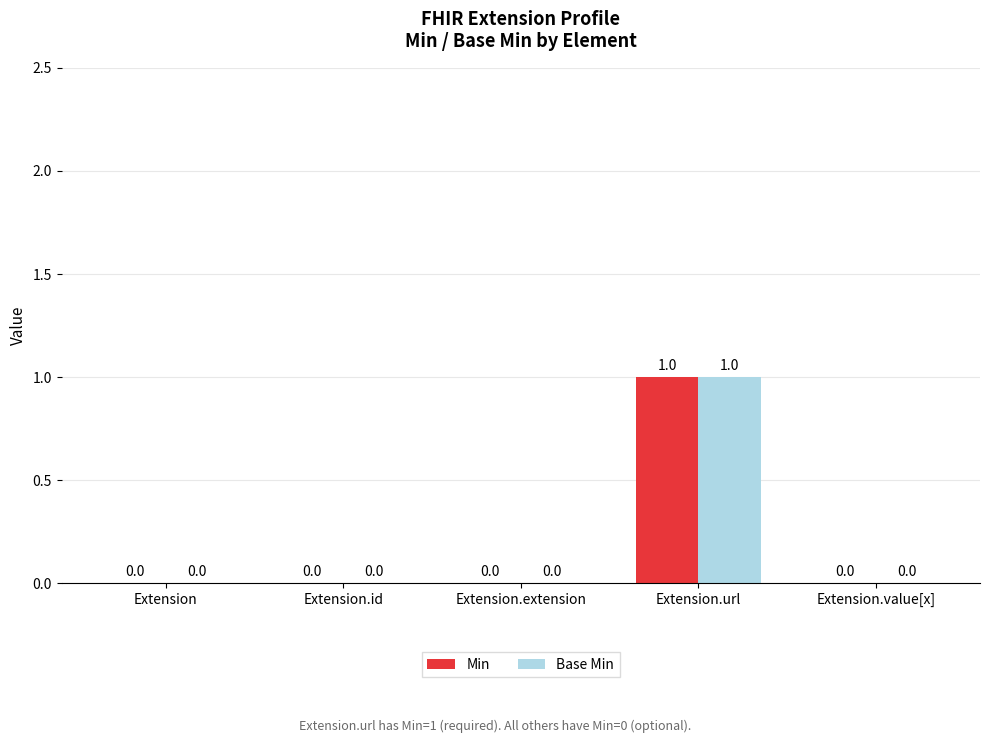

At which label does Min reach its peak?

Extension.url